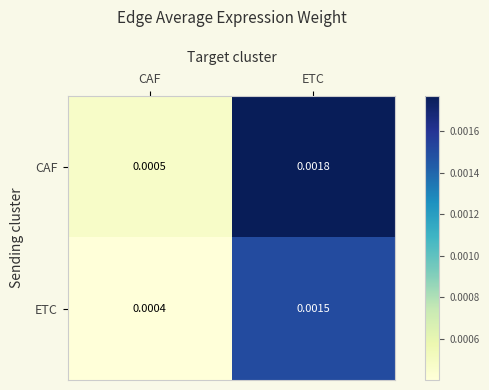

Which category has the lowest value in the CAF series?

CAF